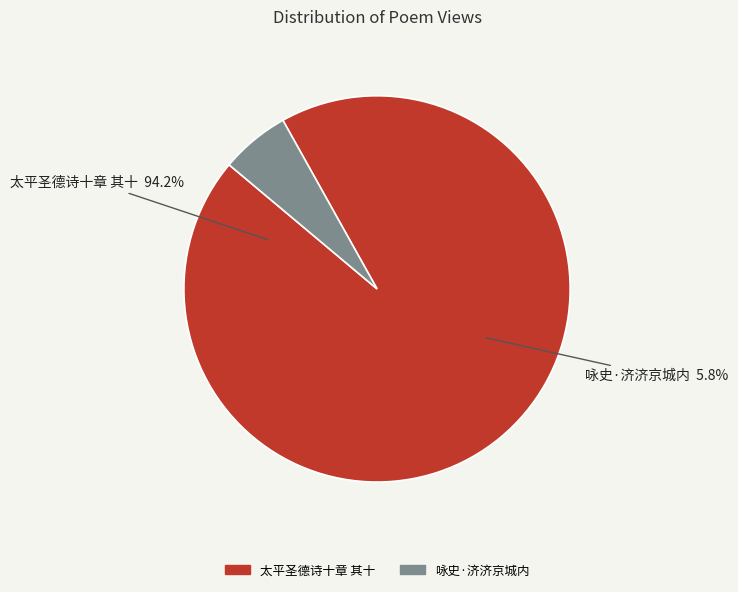

Does 太平圣德诗十章 其十 account for over 50% of the chart?

Yes